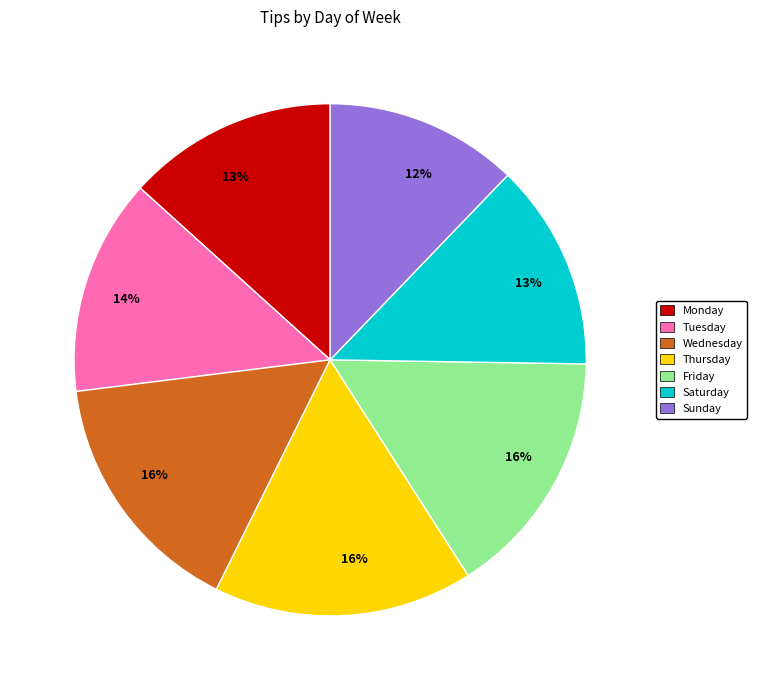

True or false: Thursday accounts for 7% of the total.

False